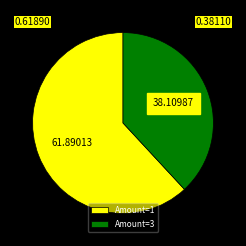

Rank the categories by value from lowest to highest.

Amount=3, Amount=1